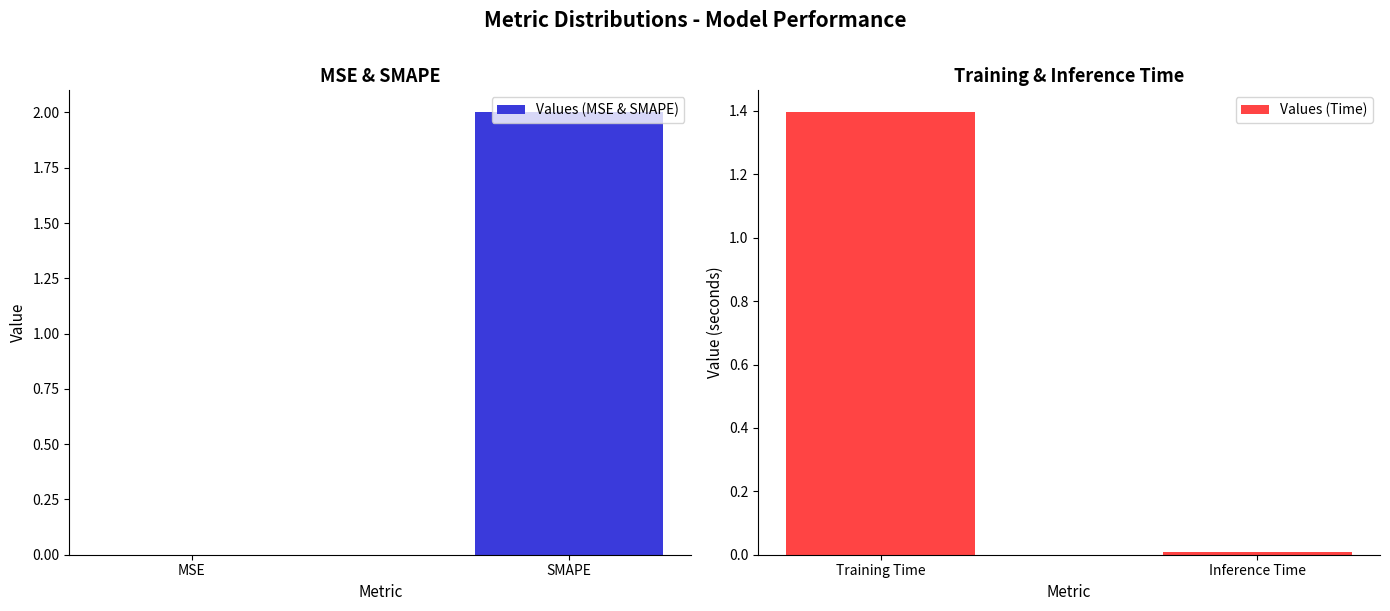

Which has a higher value, SMAPE or MSE?

SMAPE